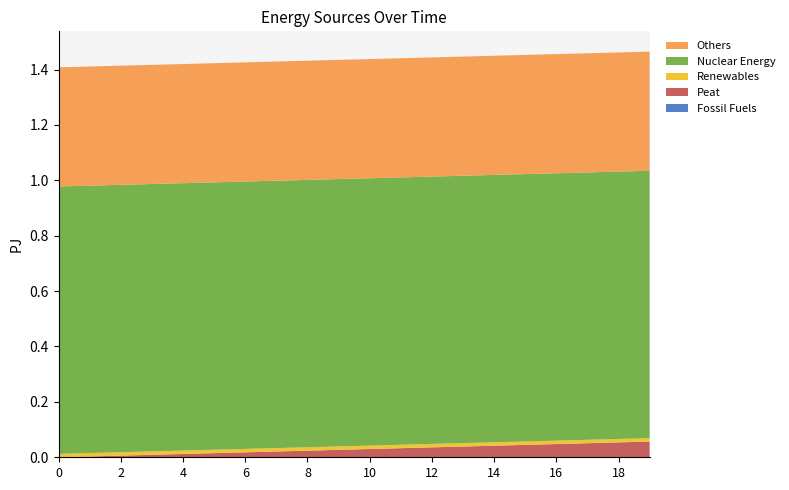

Reading right to left, extract all data points from this chart.

Fossil Fuels: 19=0.0	18=0.0	17=0.0	16=0.0	15=0.0	14=0.0	13=0.0	12=0.0	11=0.0	10=0.0	9=0.0	8=0.0	7=0.0	6=0.0	5=0.0	4=0.0	3=0.0	2=0.0	1=0.0	0=0.0
Peat: 19=0.1	18=0.1	17=0.1	16=0.0	15=0.0	14=0.0	13=0.0	12=0.0	11=0.0	10=0.0	9=0.0	8=0.0	7=0.0	6=0.0	5=0.0	4=0.0	3=0.0	2=0.0	1=0.0	0=0.0
Renewables: 19=0.0	18=0.0	17=0.0	16=0.0	15=0.0	14=0.0	13=0.0	12=0.0	11=0.0	10=0.0	9=0.0	8=0.0	7=0.0	6=0.0	5=0.0	4=0.0	3=0.0	2=0.0	1=0.0	0=0.0
Nuclear Energy: 19=1.0	18=1.0	17=1.0	16=1.0	15=1.0	14=1.0	13=1.0	12=1.0	11=1.0	10=1.0	9=1.0	8=1.0	7=1.0	6=1.0	5=1.0	4=1.0	3=1.0	2=1.0	1=1.0	0=1.0
Others: 19=0.4	18=0.4	17=0.4	16=0.4	15=0.4	14=0.4	13=0.4	12=0.4	11=0.4	10=0.4	9=0.4	8=0.4	7=0.4	6=0.4	5=0.4	4=0.4	3=0.4	2=0.4	1=0.4	0=0.4